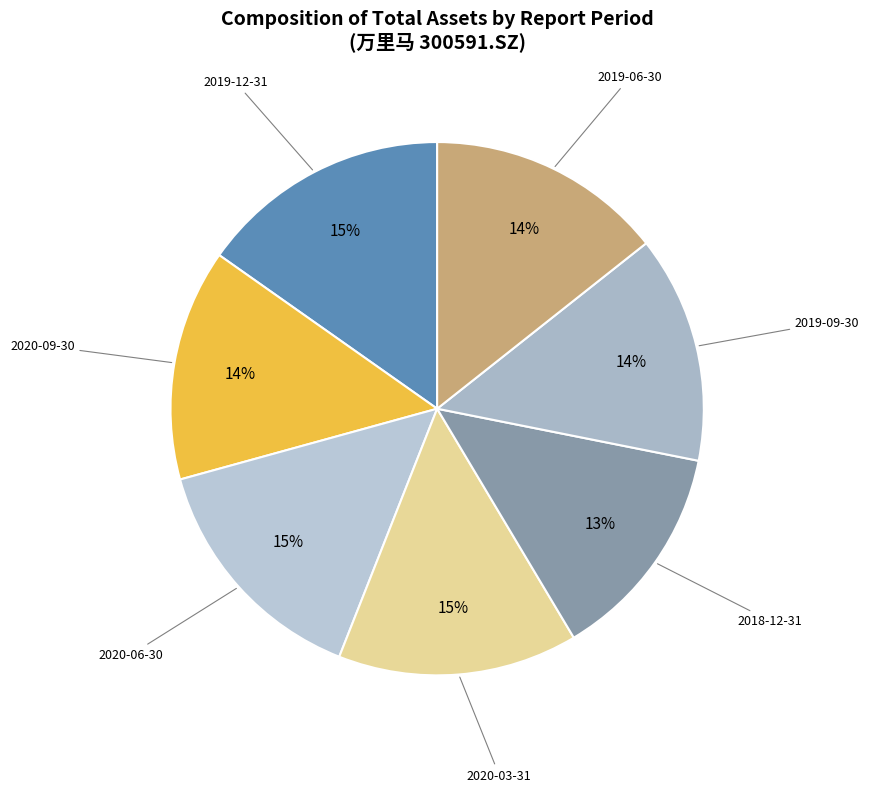

To the nearest percent, what percentage of the pie is 2019-09-30?

14%